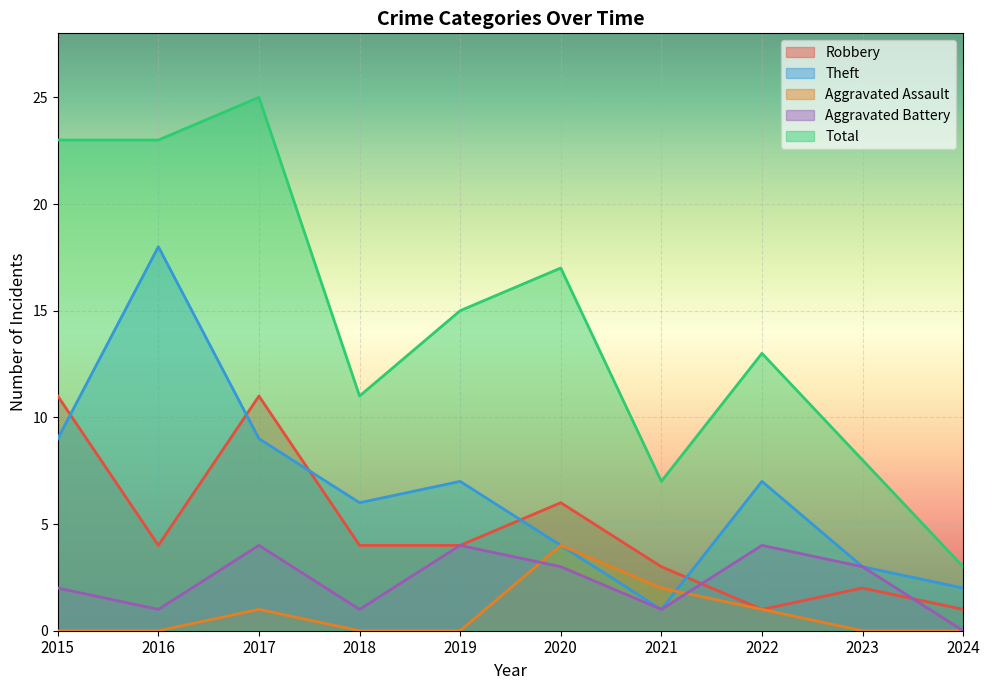

How many lines are shown in the chart?

5